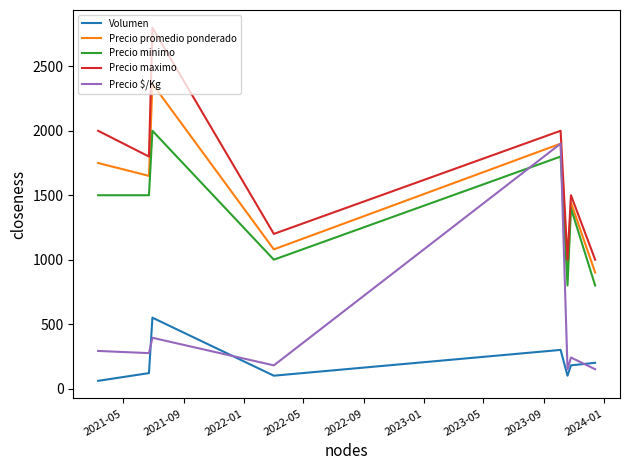

How many intersections are there between Volumen and Precio $/Kg?

3